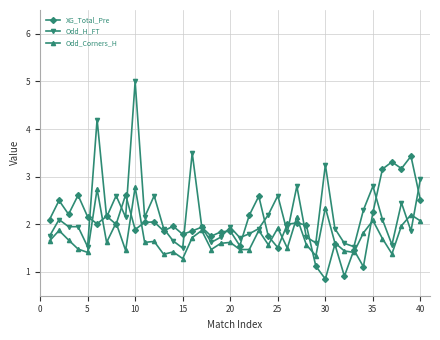

What is the highest value of the Odd_H_FT series?

5.0